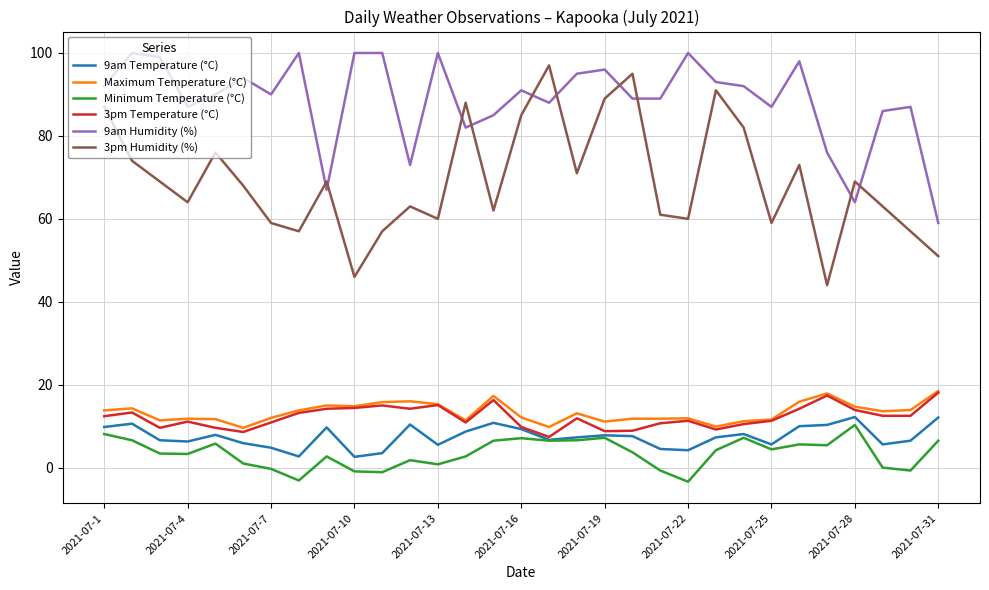

Which series has the widest spread of values?

3pm Humidity (%)